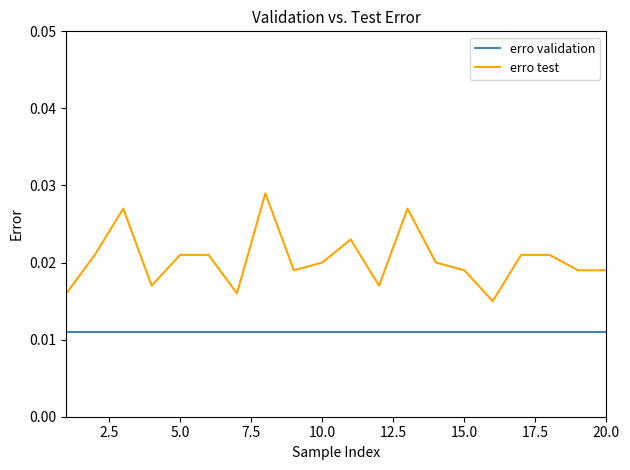

Does the chart have visible grid lines?

No